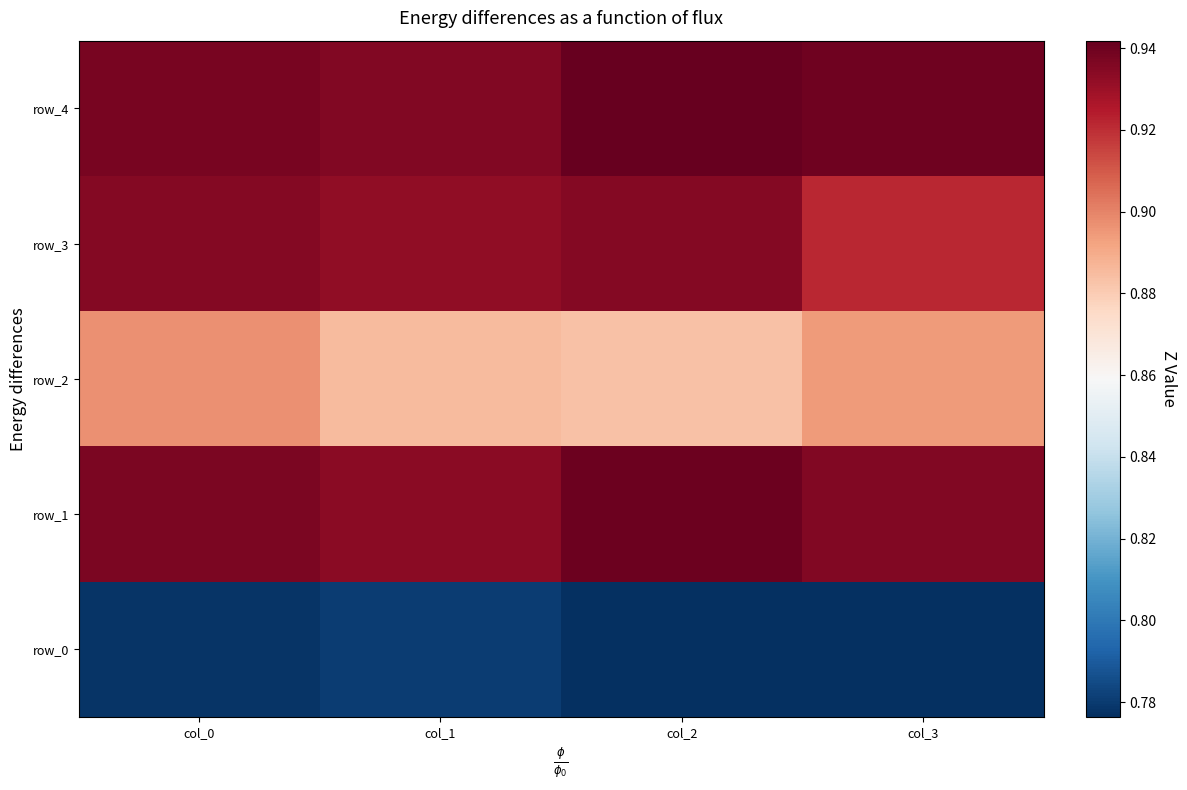

At how many categories does at least one series exceed 0?

4